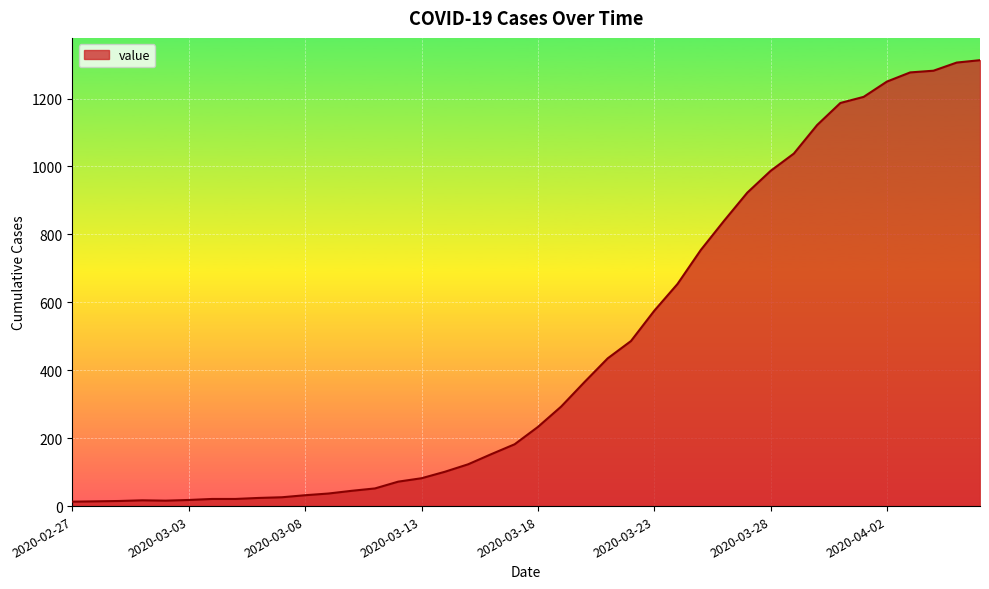

What is the maximum value shown in the chart?

1313